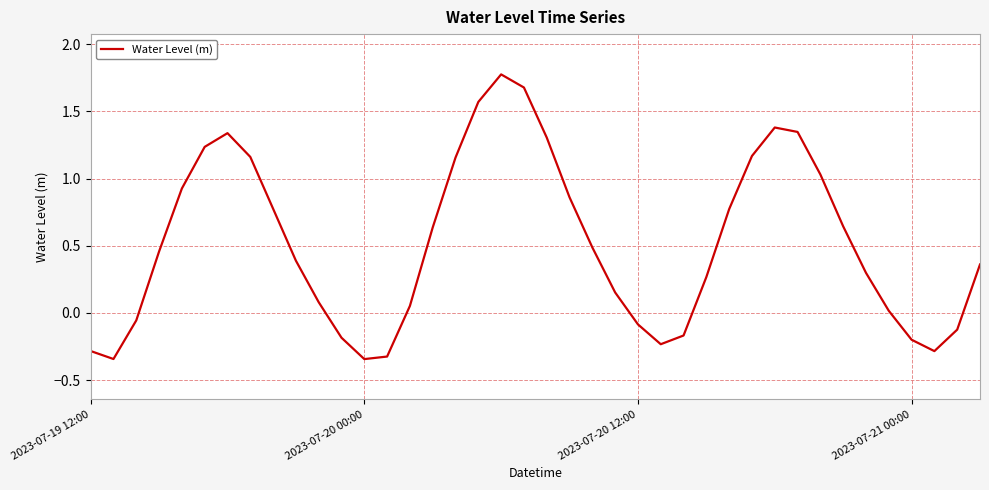

What is the difference between the maximum and minimum values?

2.1